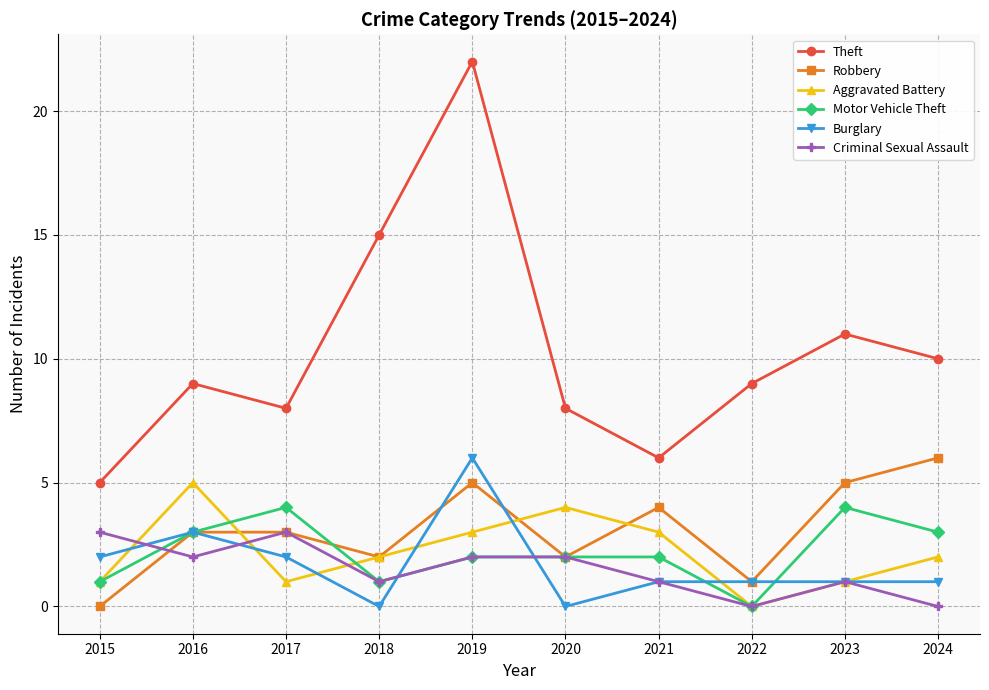

At which category does Aggravated Battery reach its first local peak?

2016